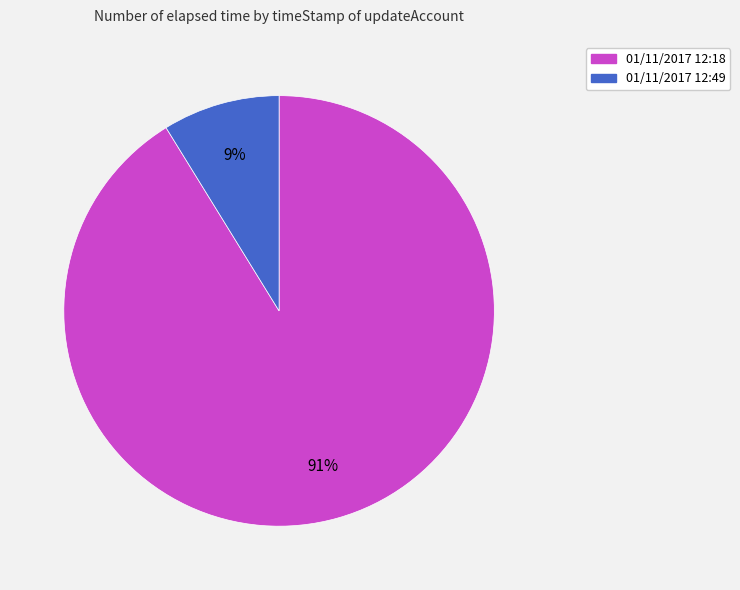

Rank the categories by value from highest to lowest.

01/11/2017 12:18, 01/11/2017 12:49